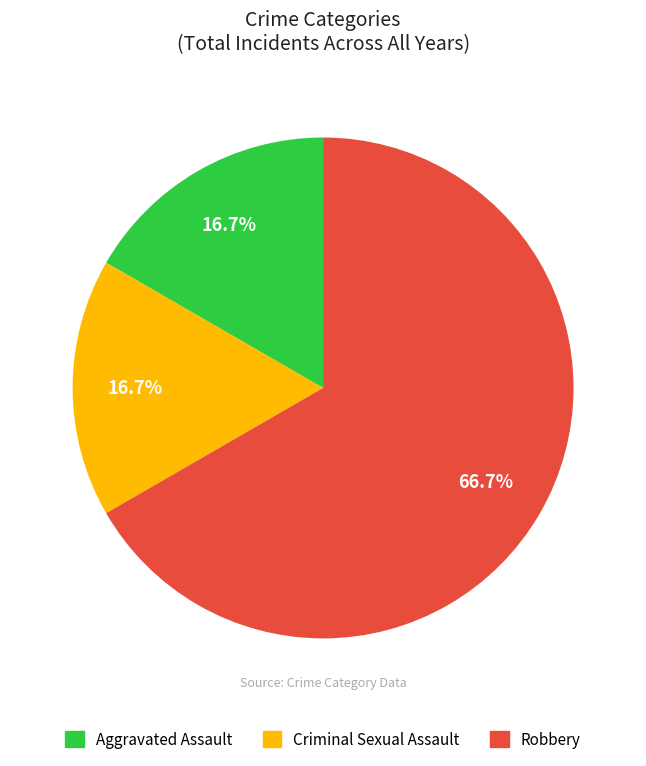

Which slice is the largest?

Robbery